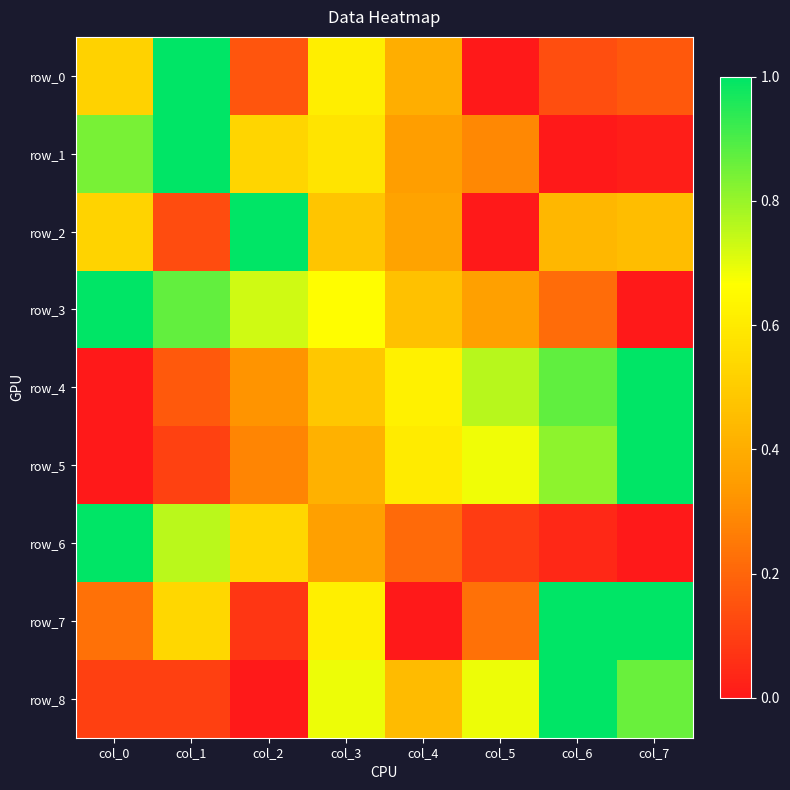

At which label does row_4 reach its peak?

col_7